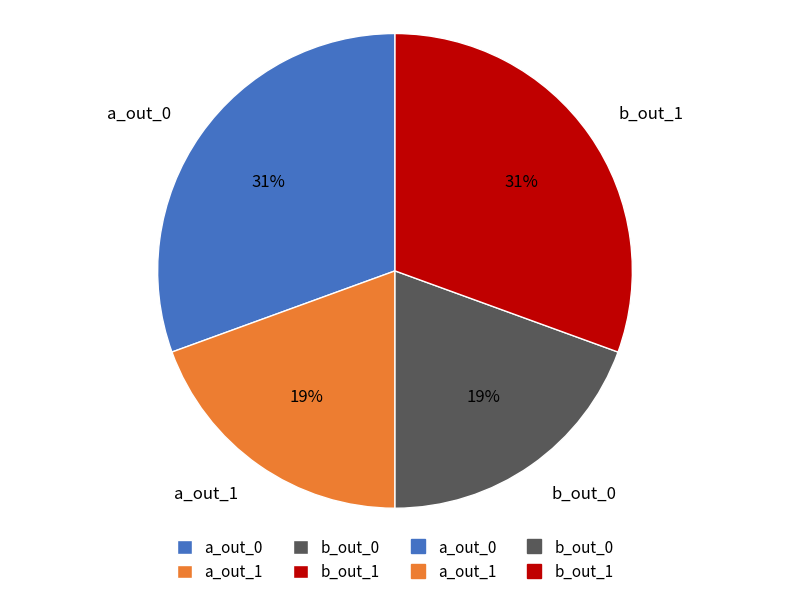

How many slices are in this pie chart?

4